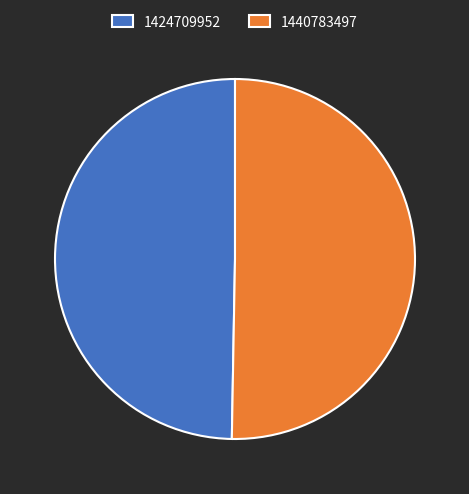

Which category has the smallest portion of the pie?

1424709952